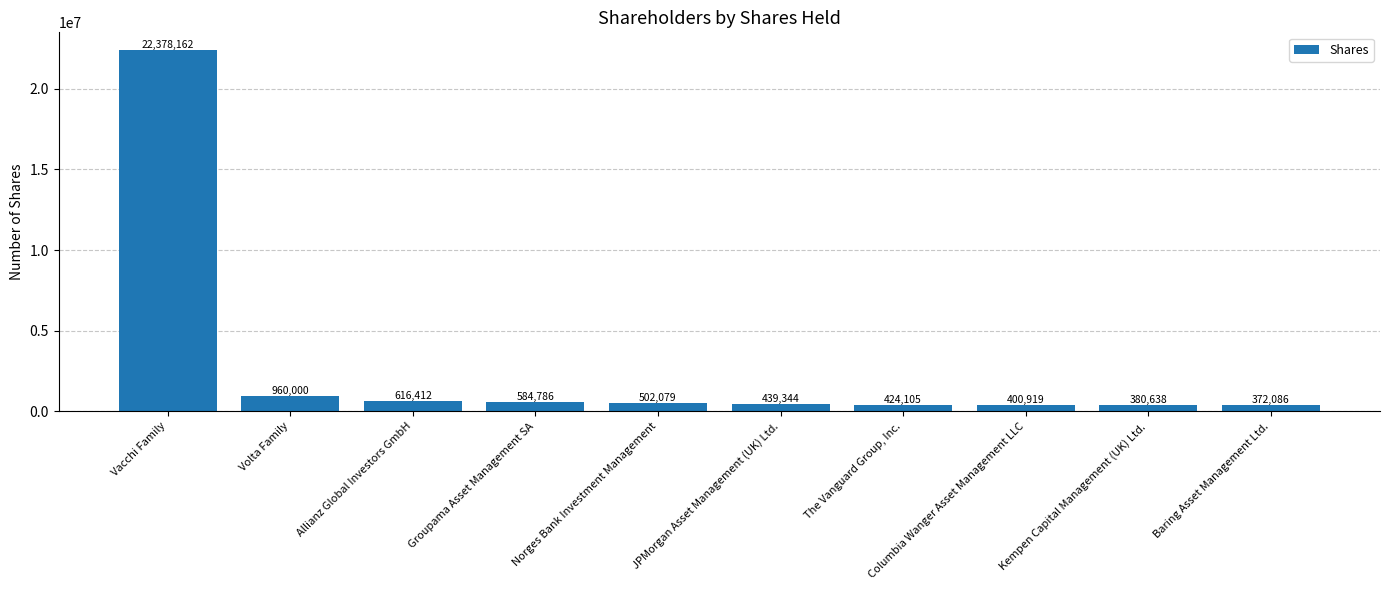

Rank the categories by value from highest to lowest.

Vacchi Family, Volta Family, Allianz Global Investors GmbH, Groupama Asset Management SA, Norges Bank Investment Management, JPMorgan Asset Management (UK) Ltd., The Vanguard Group, Inc., Columbia Wanger Asset Management LLC, Kempen Capital Management (UK) Ltd., Baring Asset Management Ltd.